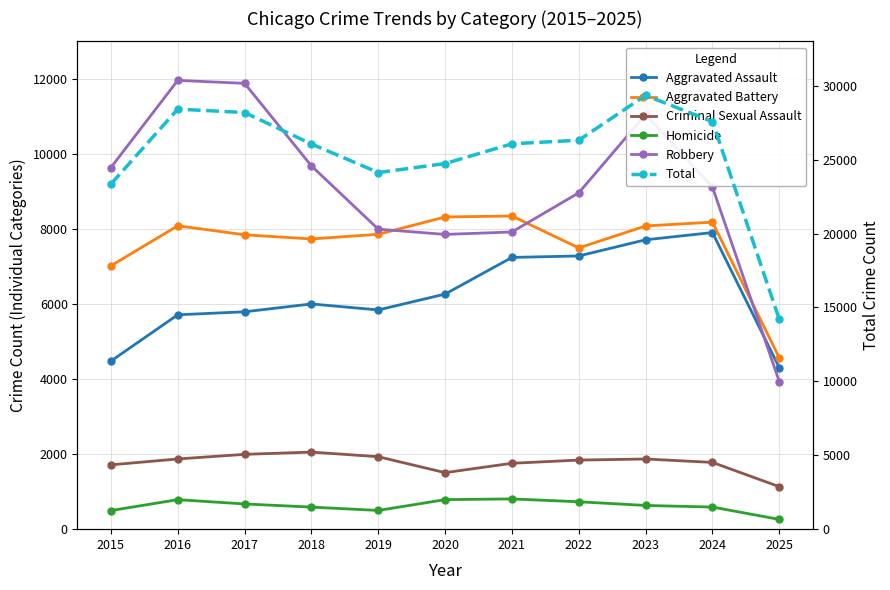

What is the value of the Total point at the 3rd from the left?

28185